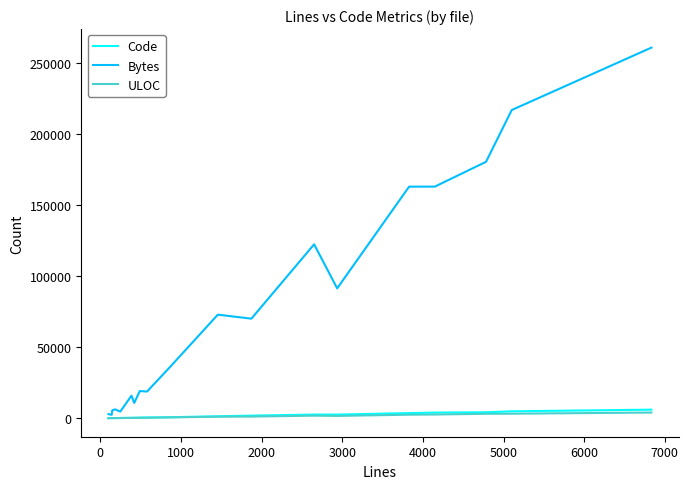

Which series has the largest range (max minus min)?

Bytes